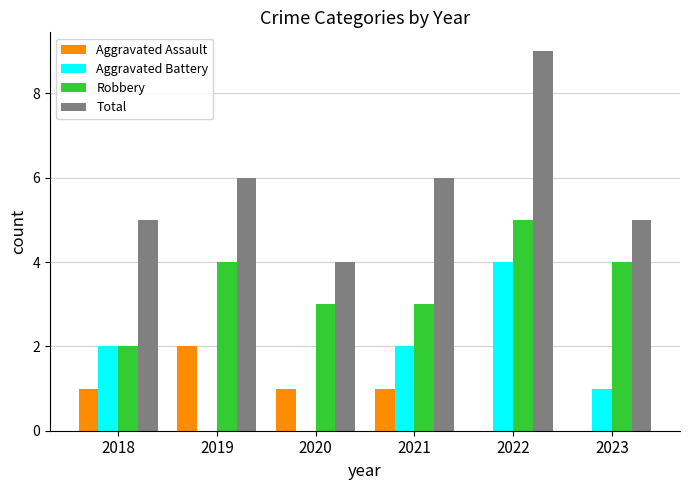

What is the sum of all Robbery values?

21